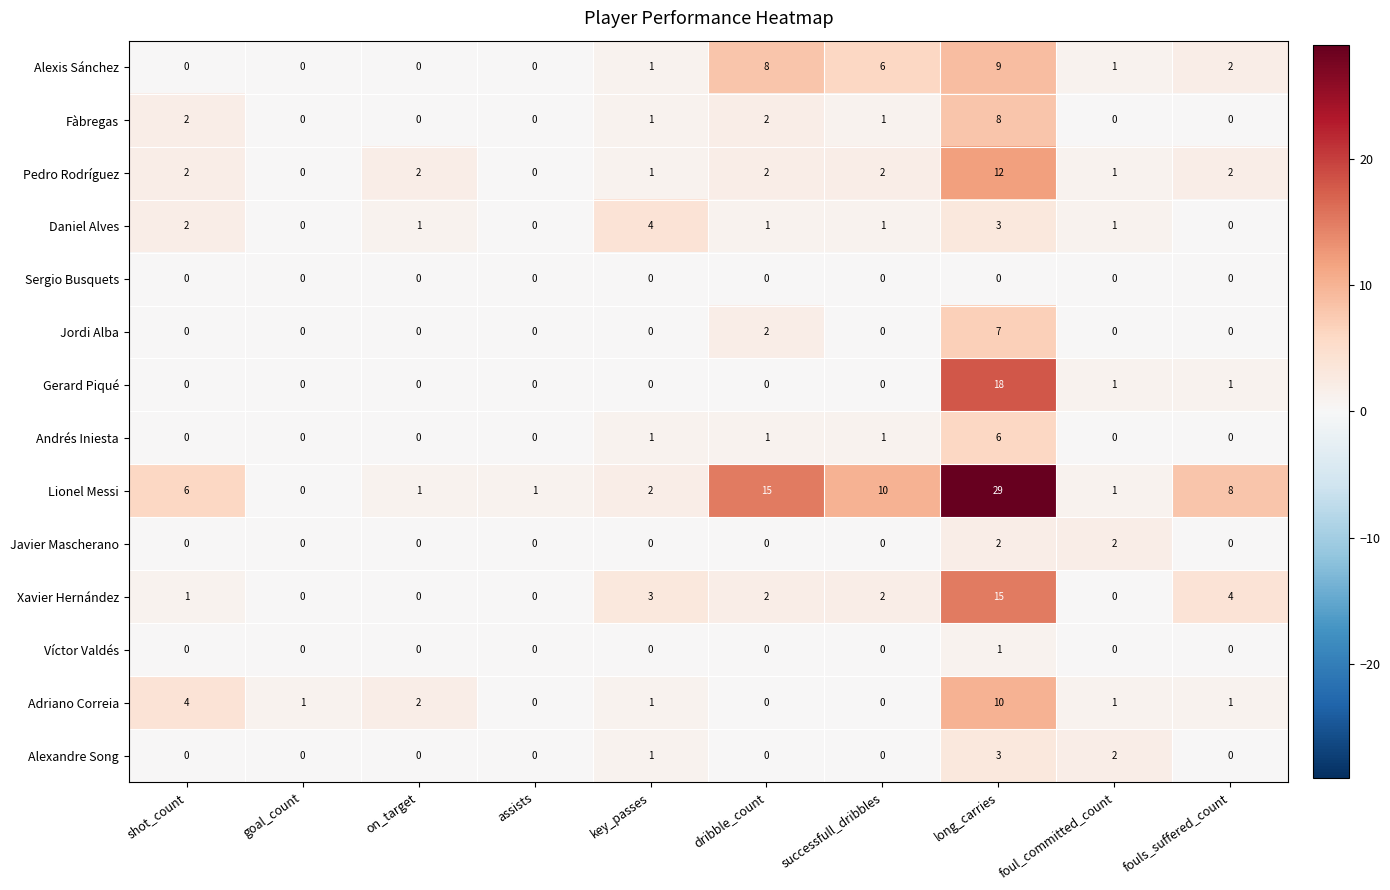

Is it true that Javier Mascherano equals 0 at successfull_dribbles?

True